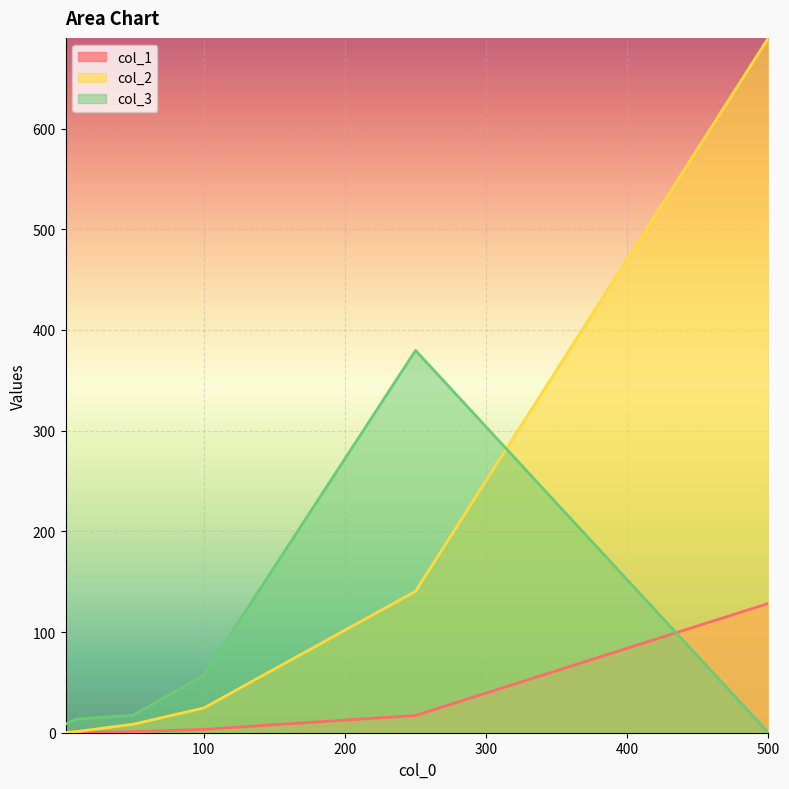

Is the value of col_1 at 500 greater than the value of col_2 at 2?

Yes